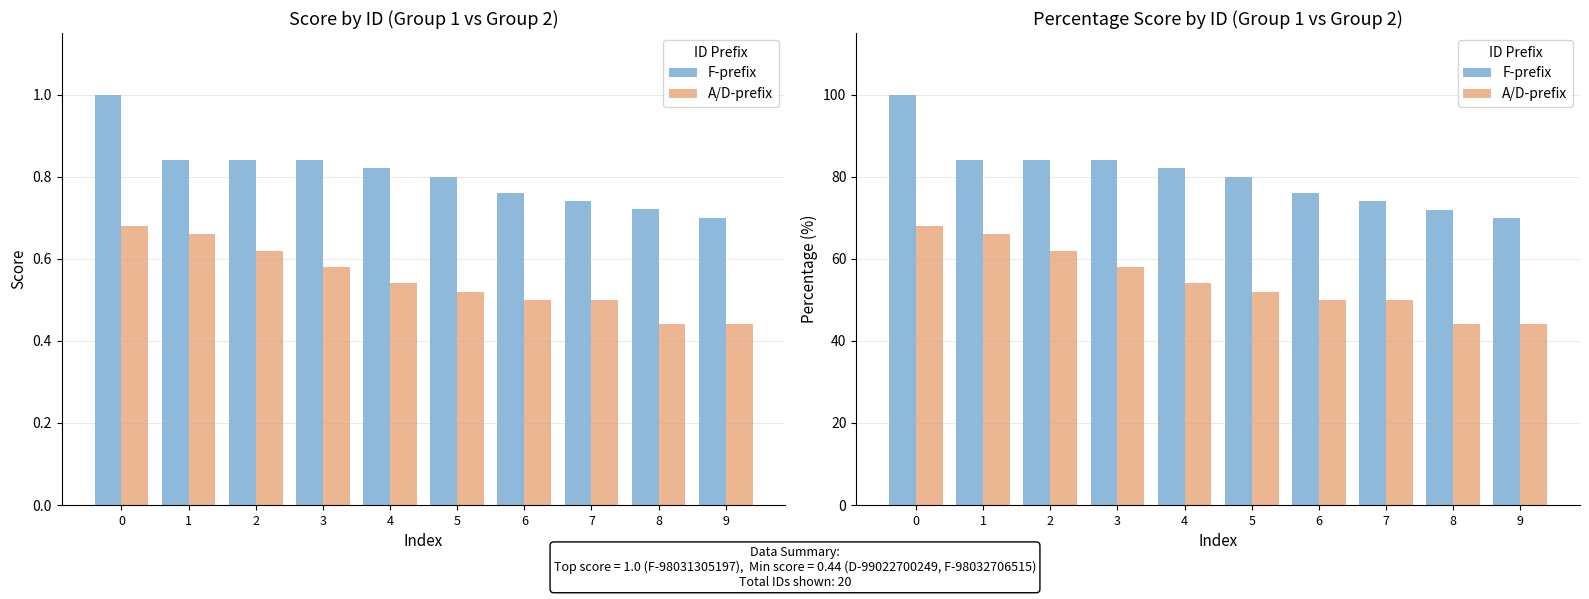

True or false: F-prefix has a value of 84.0 at 1.

True